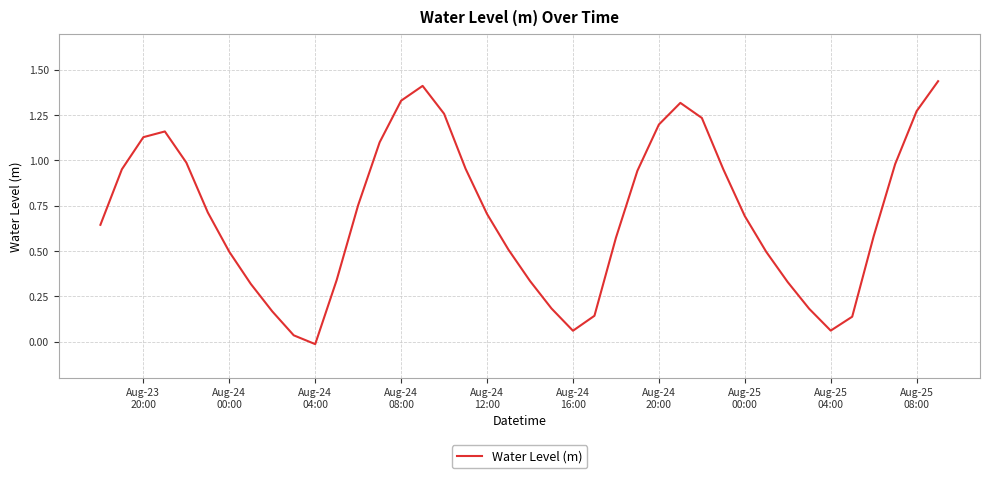

Reading left to right, what are all the values shown in this chart?

0.6	1.0	1.1	1.2	1.0	0.7	0.5	0.3	0.2	0.0	-0.0	0.3	0.8	1.1	1.3	1.4	1.3	1.0	0.7	0.5	0.3	0.2	0.1	0.1	0.6	0.9	1.2	1.3	1.2	1.0	0.7	0.5	0.3	0.2	0.1	0.1	0.6	1.0	1.3	1.4